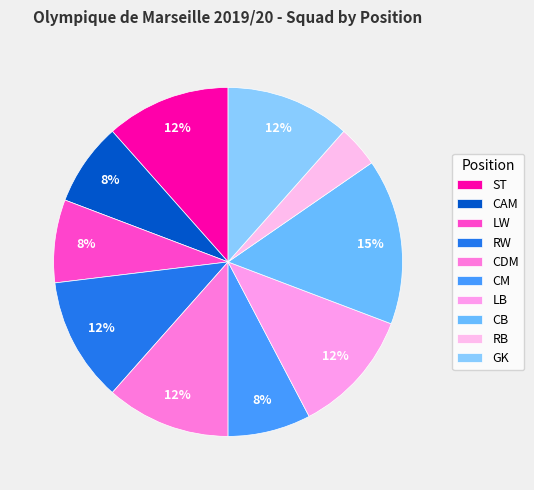

Count the number of slices in the pie.

10